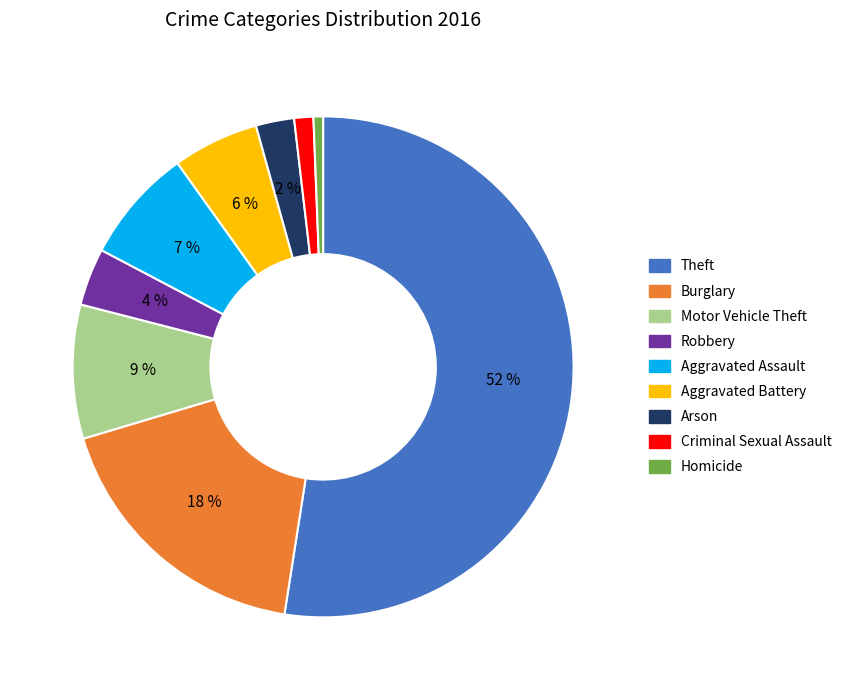

Is it true that Criminal Sexual Assault is 1% of the pie?

True